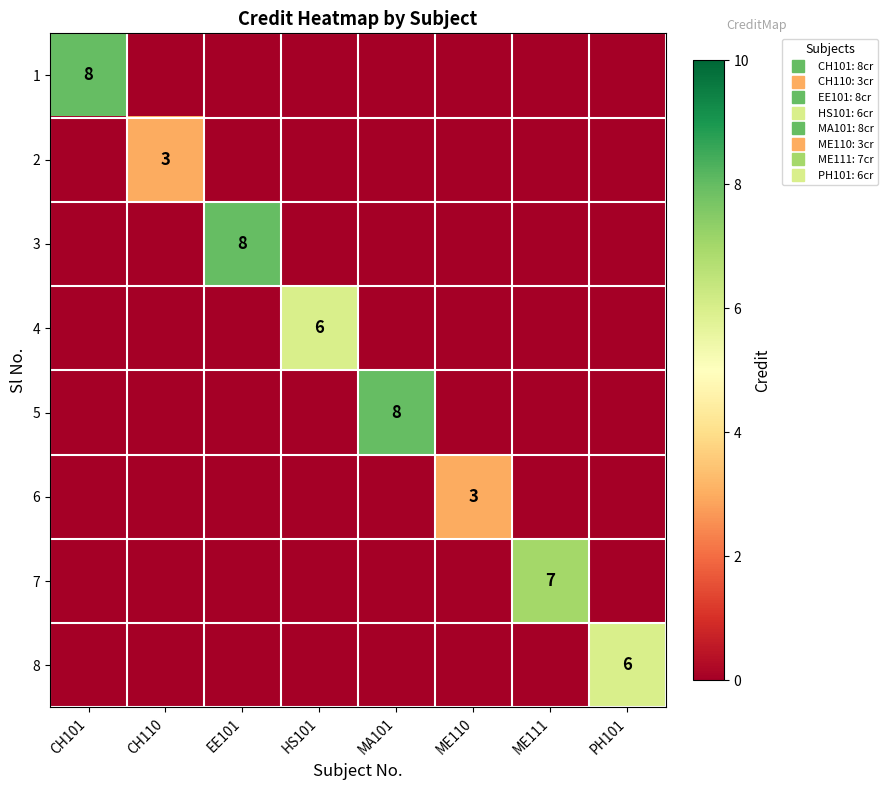

What is the difference between the highest and lowest values at ME111?

7